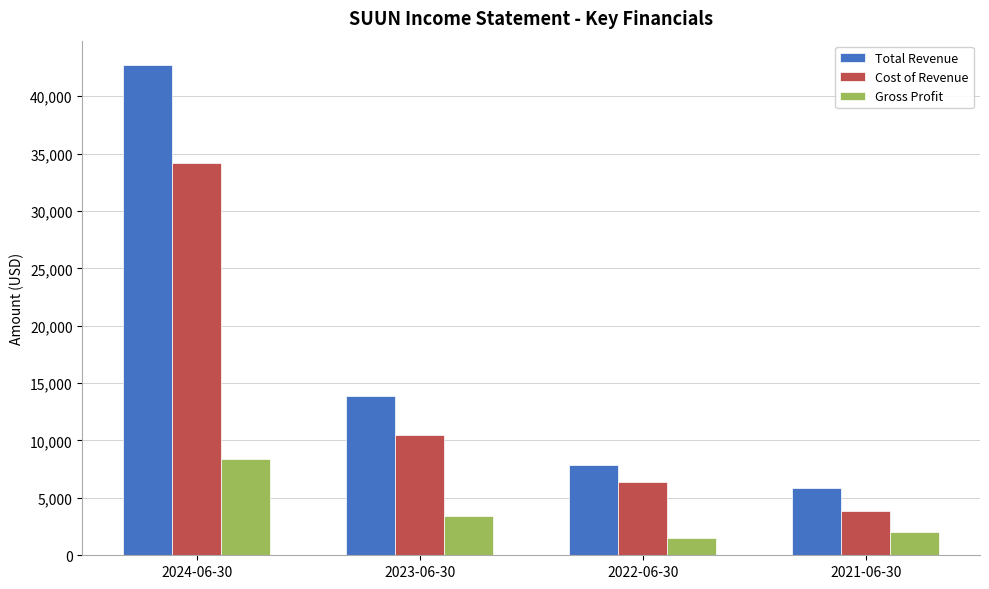

How many distinct data groups are displayed?

3